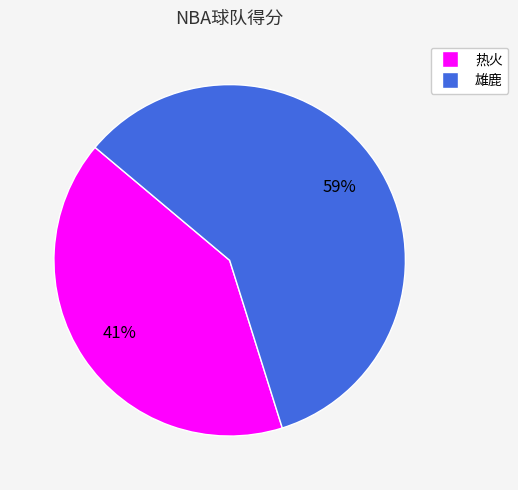

Combined, do 热火 and 雄鹿 account for over 50%?

Yes